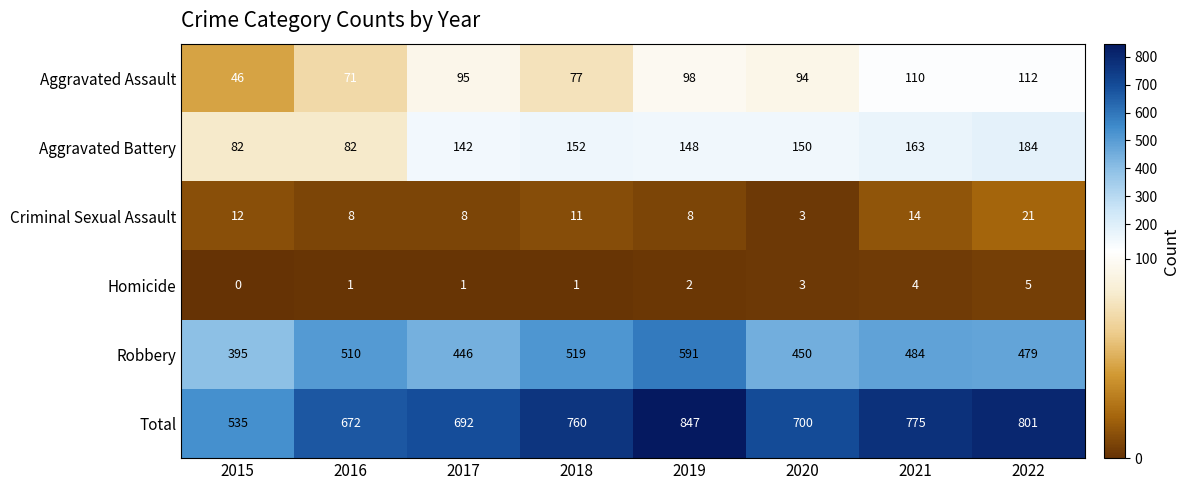

Which series has the largest total across all categories?

Total